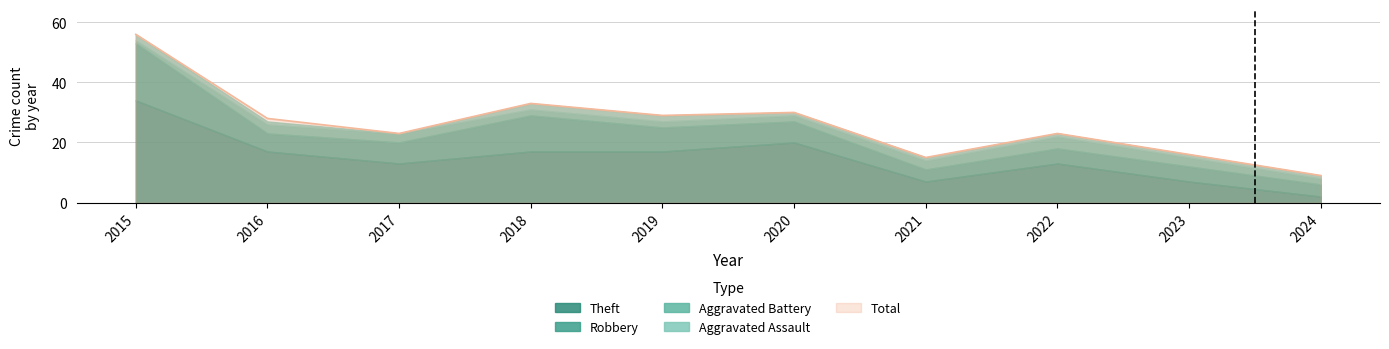

The Aggravated Battery series shows 2 at 2020. True or false?

True